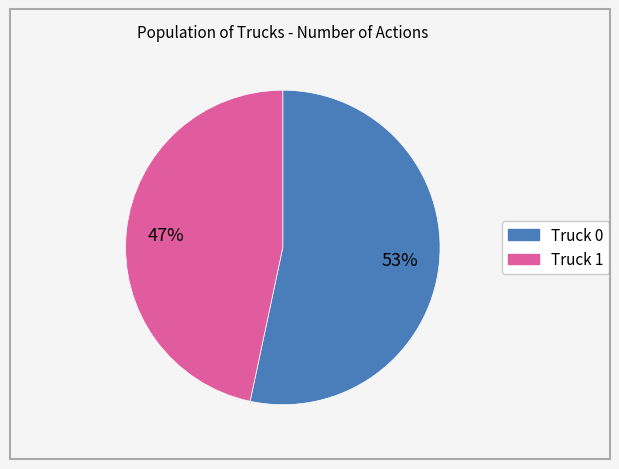

Which slice is the smallest?

Truck 1